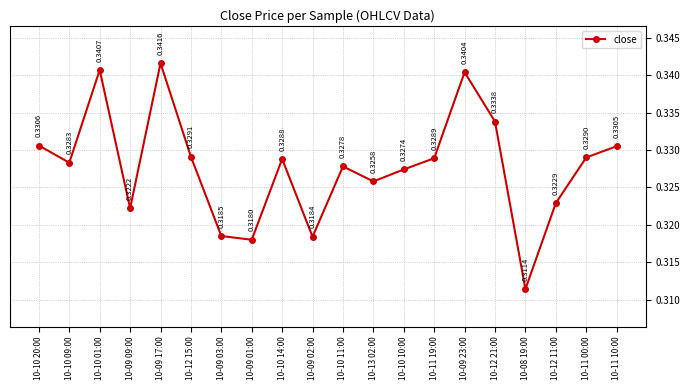

Between 10-09 17:00 and 10-08 19:00, which is larger?

10-09 17:00